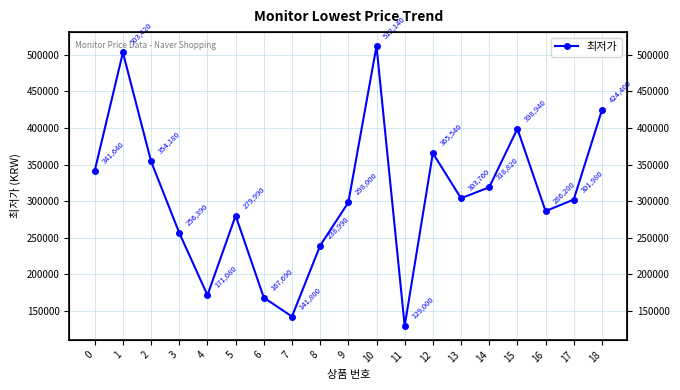

How many lines are shown in the chart?

1